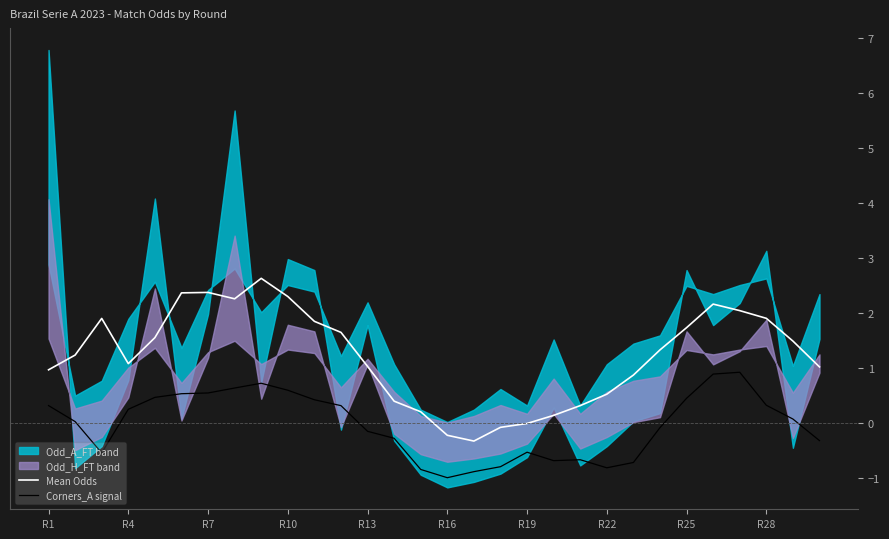

True or false: Mean Odds and Corners_A signal cross at least once.

False